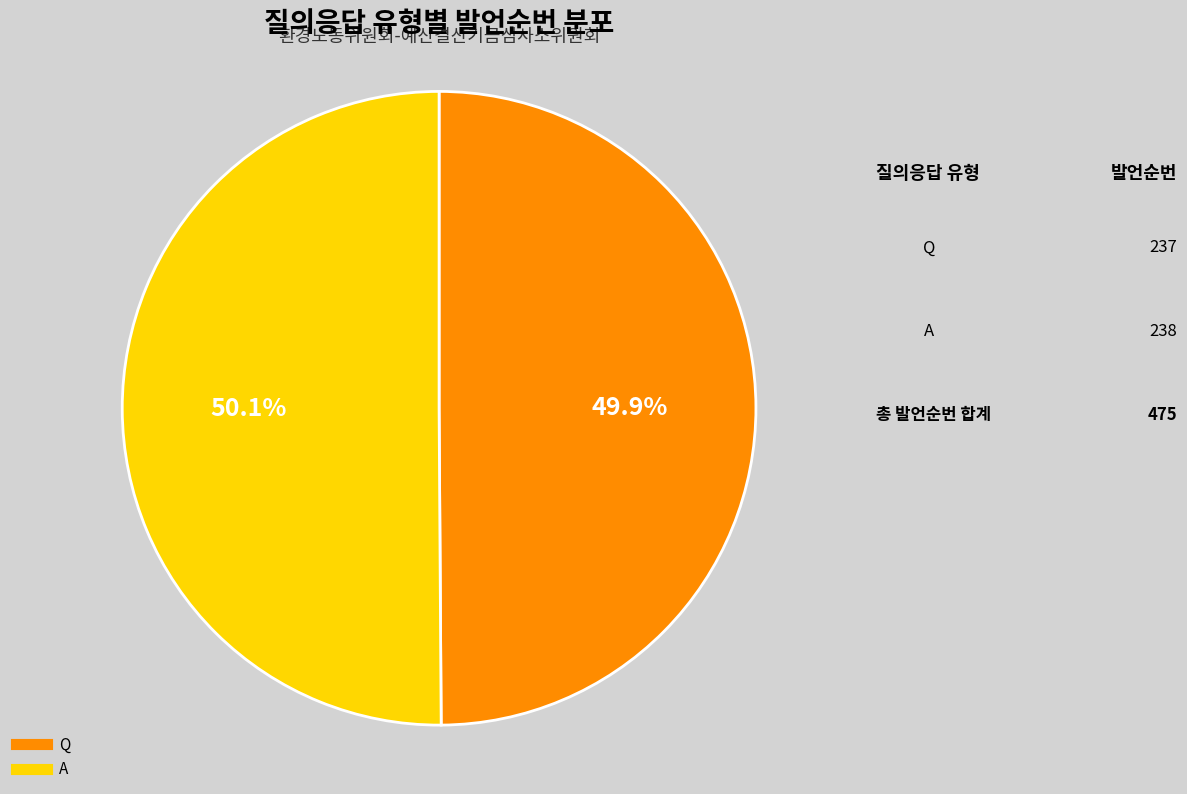

What percentage is NOT represented by A?

49.9%